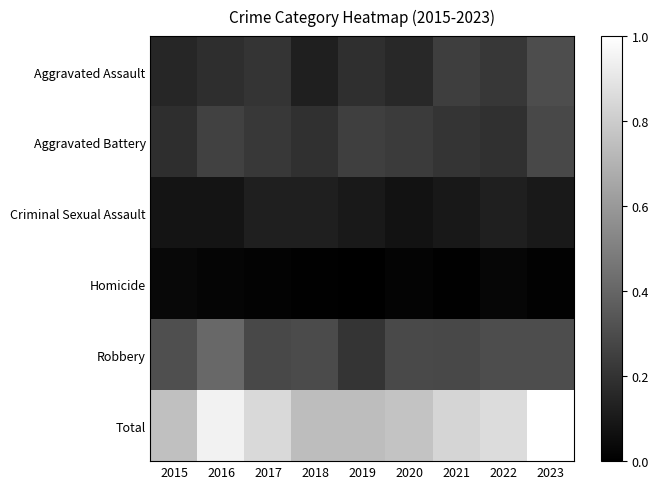

Which series has the widest spread of values?

Total